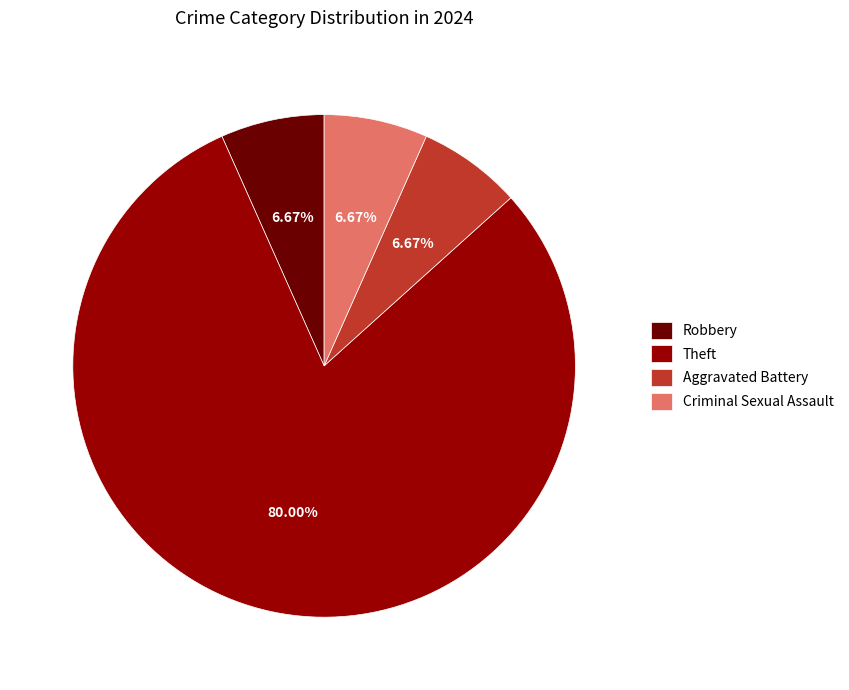

How many slices are in this pie chart?

4